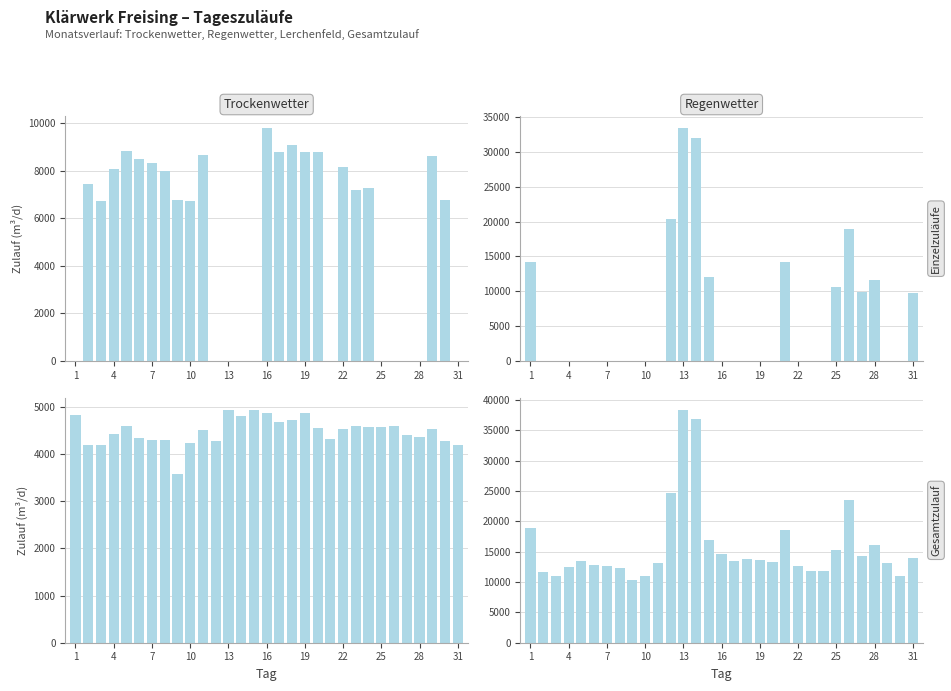

What is the maximum value shown in the chart?

38374